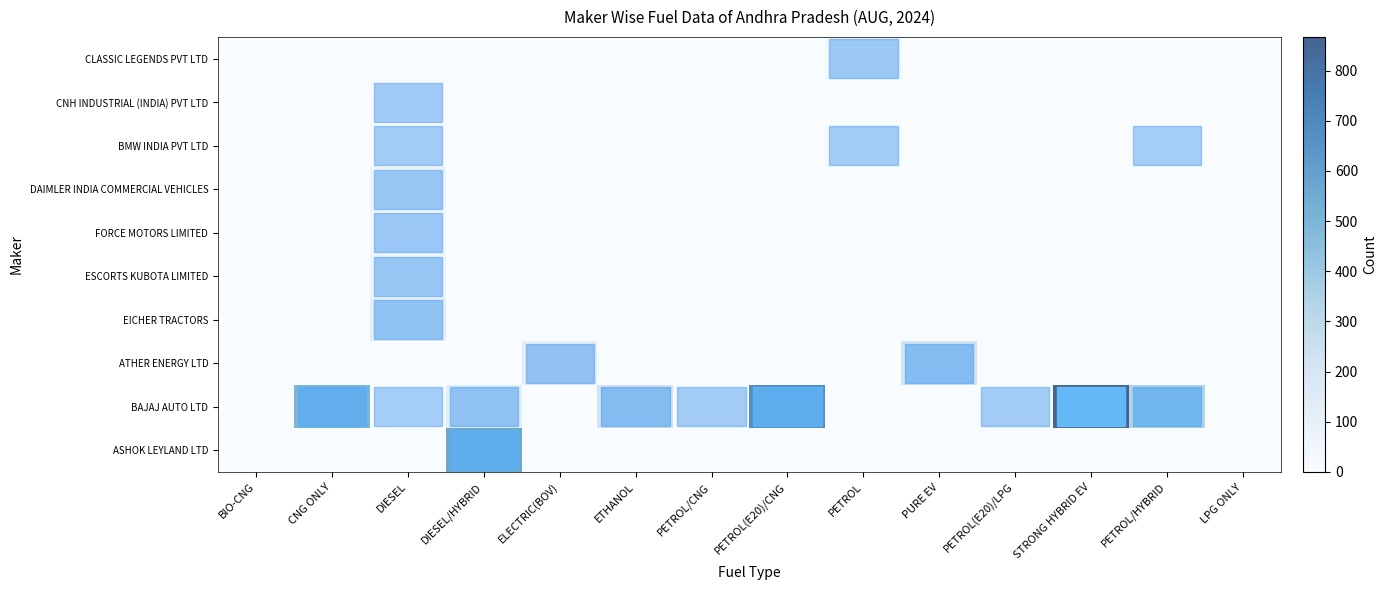

Reading left to right, what are all the values shown in this chart?

row_0: BIO-CNG=0	CNG ONLY=0	DIESEL=0	DIESEL/HYBRID=567	ELECTRIC(BOV)=0	ETHANOL=0	PETROL/CNG=0	PETROL(E20)/CNG=0	PETROL=0	PURE EV=0	PETROL(E20)/LPG=0	STRONG HYBRID EV=0	PETROL/HYBRID=0	LPG ONLY=0
row_1: BIO-CNG=0	CNG ONLY=498	DIESEL=1	DIESEL/HYBRID=135	ELECTRIC(BOV)=0	ETHANOL=217	PETROL/CNG=7	PETROL(E20)/CNG=676	PETROL=0	PURE EV=0	PETROL(E20)/LPG=9	STRONG HYBRID EV=867	PETROL/HYBRID=341	LPG ONLY=0
row_2: BIO-CNG=0	CNG ONLY=0	DIESEL=0	DIESEL/HYBRID=0	ELECTRIC(BOV)=116	ETHANOL=0	PETROL/CNG=0	PETROL(E20)/CNG=0	PETROL=0	PURE EV=219	PETROL(E20)/LPG=0	STRONG HYBRID EV=0	PETROL/HYBRID=0	LPG ONLY=0
row_3: BIO-CNG=0	CNG ONLY=0	DIESEL=124	DIESEL/HYBRID=0	ELECTRIC(BOV)=0	ETHANOL=0	PETROL/CNG=0	PETROL(E20)/CNG=0	PETROL=0	PURE EV=0	PETROL(E20)/LPG=0	STRONG HYBRID EV=0	PETROL/HYBRID=0	LPG ONLY=0
row_4: BIO-CNG=0	CNG ONLY=0	DIESEL=72	DIESEL/HYBRID=0	ELECTRIC(BOV)=0	ETHANOL=0	PETROL/CNG=0	PETROL(E20)/CNG=0	PETROL=0	PURE EV=0	PETROL(E20)/LPG=0	STRONG HYBRID EV=0	PETROL/HYBRID=0	LPG ONLY=0
row_5: BIO-CNG=0	CNG ONLY=0	DIESEL=56	DIESEL/HYBRID=0	ELECTRIC(BOV)=0	ETHANOL=0	PETROL/CNG=0	PETROL(E20)/CNG=0	PETROL=0	PURE EV=0	PETROL(E20)/LPG=0	STRONG HYBRID EV=0	PETROL/HYBRID=0	LPG ONLY=0
row_6: BIO-CNG=0	CNG ONLY=0	DIESEL=69	DIESEL/HYBRID=0	ELECTRIC(BOV)=0	ETHANOL=0	PETROL/CNG=0	PETROL(E20)/CNG=0	PETROL=0	PURE EV=0	PETROL(E20)/LPG=0	STRONG HYBRID EV=0	PETROL/HYBRID=0	LPG ONLY=0
row_7: BIO-CNG=0	CNG ONLY=0	DIESEL=8	DIESEL/HYBRID=0	ELECTRIC(BOV)=0	ETHANOL=0	PETROL/CNG=0	PETROL(E20)/CNG=0	PETROL=12	PURE EV=0	PETROL(E20)/LPG=0	STRONG HYBRID EV=0	PETROL/HYBRID=1	LPG ONLY=0
row_8: BIO-CNG=0	CNG ONLY=0	DIESEL=20	DIESEL/HYBRID=0	ELECTRIC(BOV)=0	ETHANOL=0	PETROL/CNG=0	PETROL(E20)/CNG=0	PETROL=0	PURE EV=0	PETROL(E20)/LPG=0	STRONG HYBRID EV=0	PETROL/HYBRID=0	LPG ONLY=0
row_9: BIO-CNG=0	CNG ONLY=0	DIESEL=0	DIESEL/HYBRID=0	ELECTRIC(BOV)=0	ETHANOL=0	PETROL/CNG=0	PETROL(E20)/CNG=0	PETROL=49	PURE EV=0	PETROL(E20)/LPG=0	STRONG HYBRID EV=0	PETROL/HYBRID=0	LPG ONLY=0